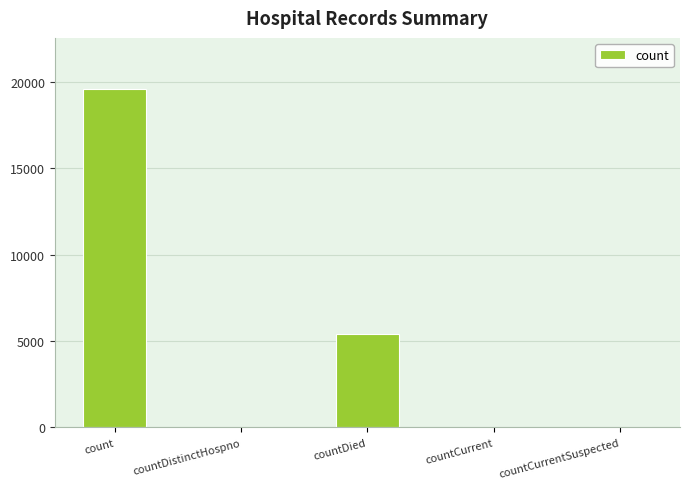

True or false: the data shows 9679 at countCurrentSuspected.

False